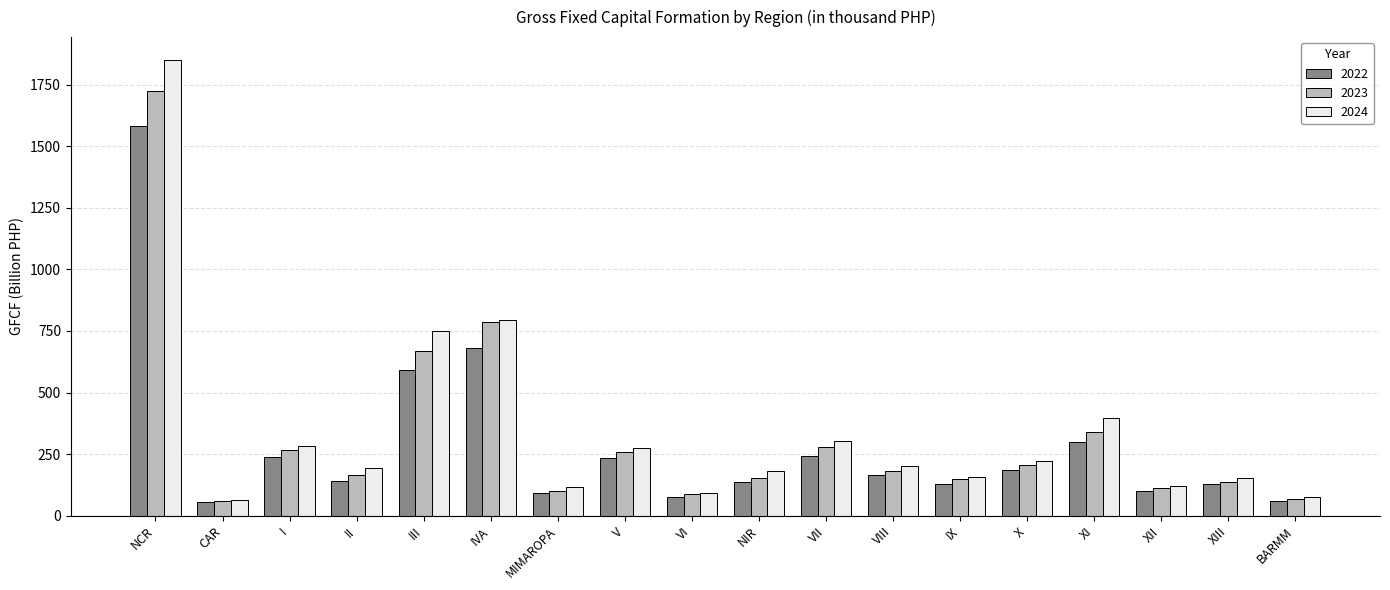

What is the total value across all series at CAR?

179.5